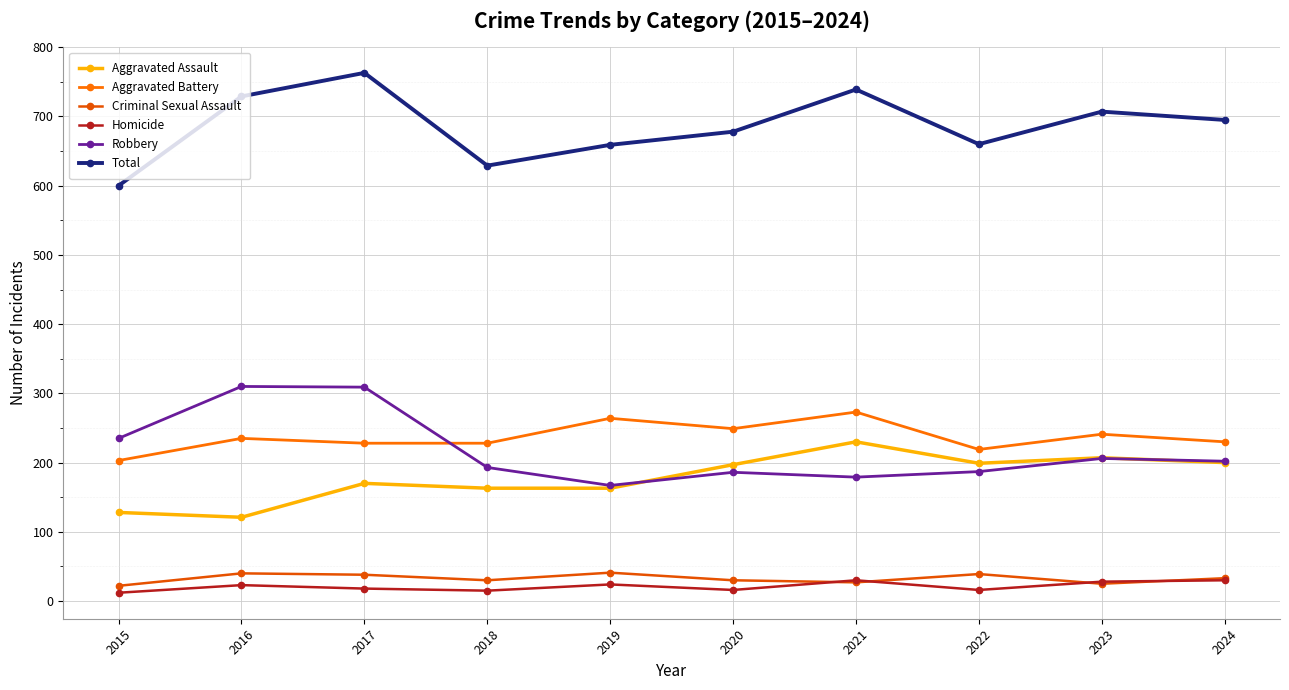

What is the difference between the Criminal Sexual Assault values at 2020 and 2015?

8